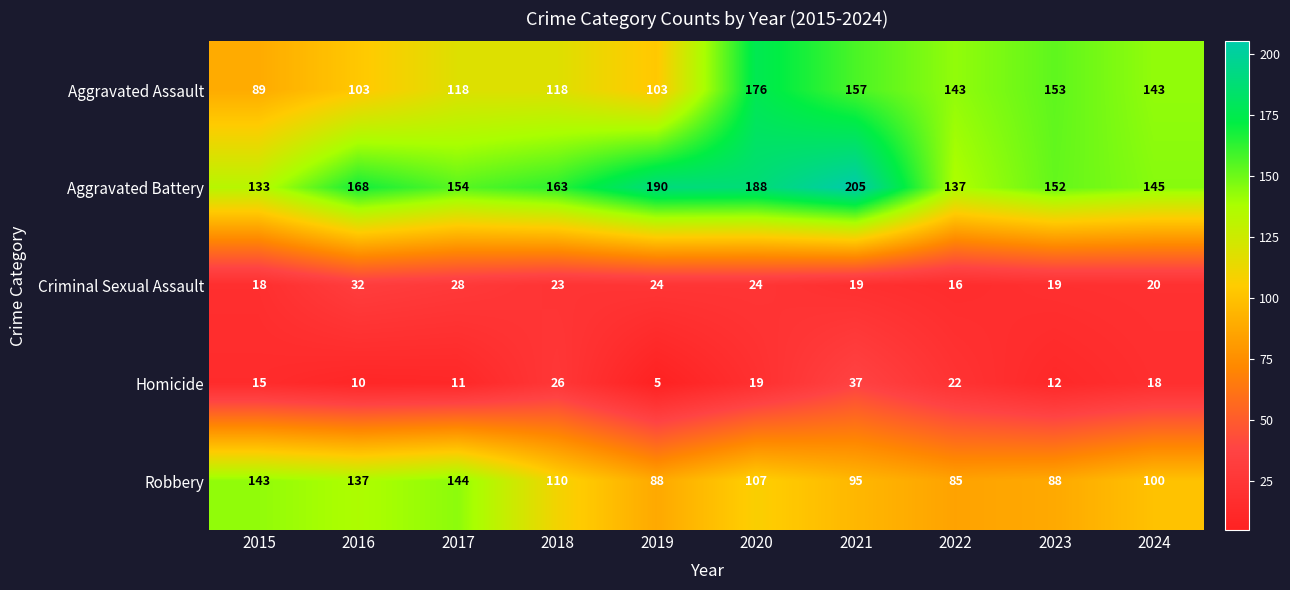

What is the spread (max minus min) of values at 2020?

169